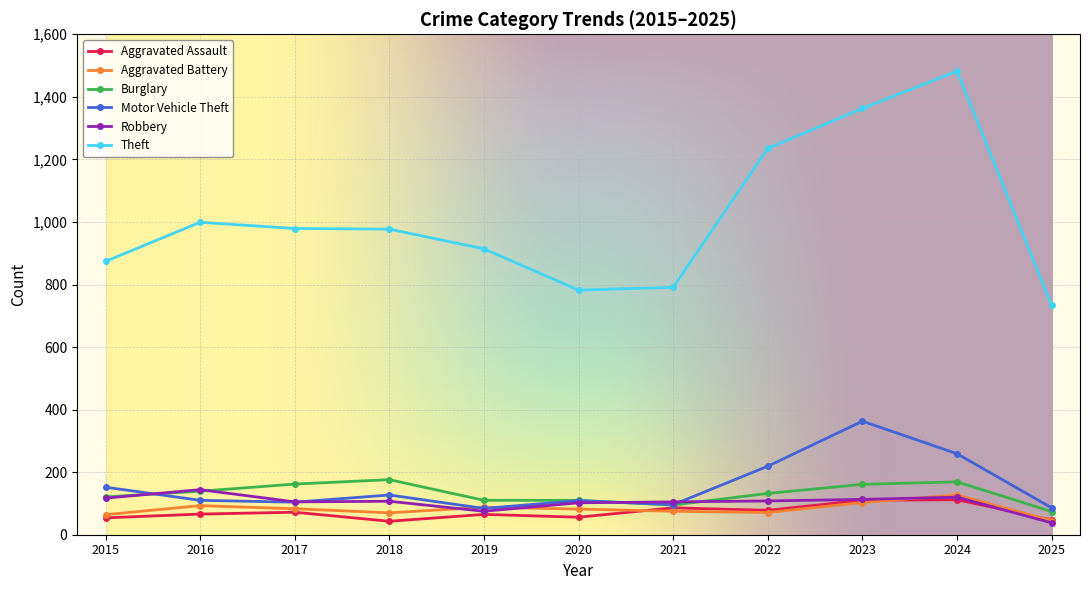

Which series has the widest spread of values?

Theft